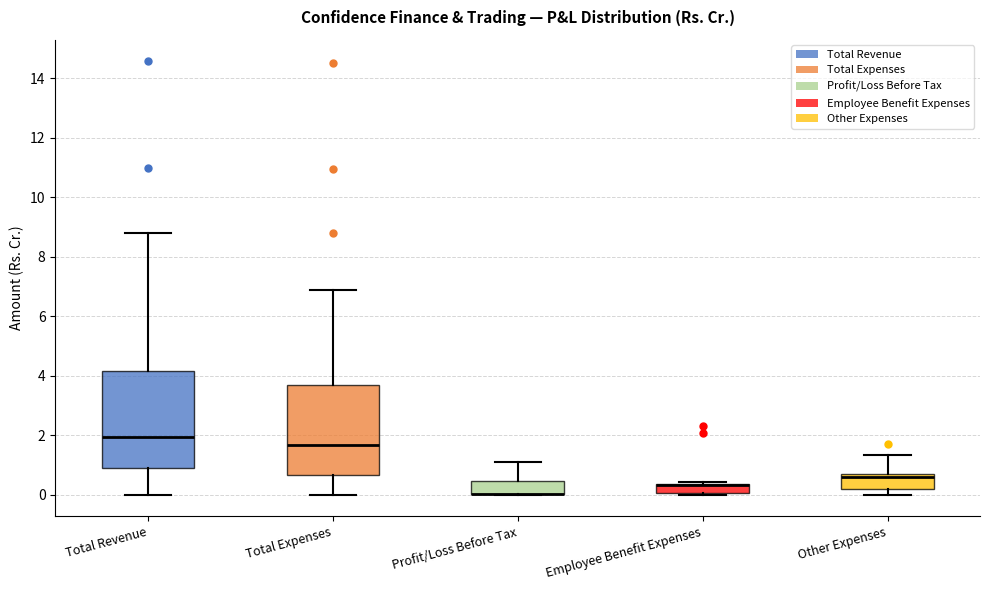

Where does the lower whisker of the box for Total Revenue end on the y-axis? The values are not printed on the chart, so give them approximately, as read against the axis.

0.0